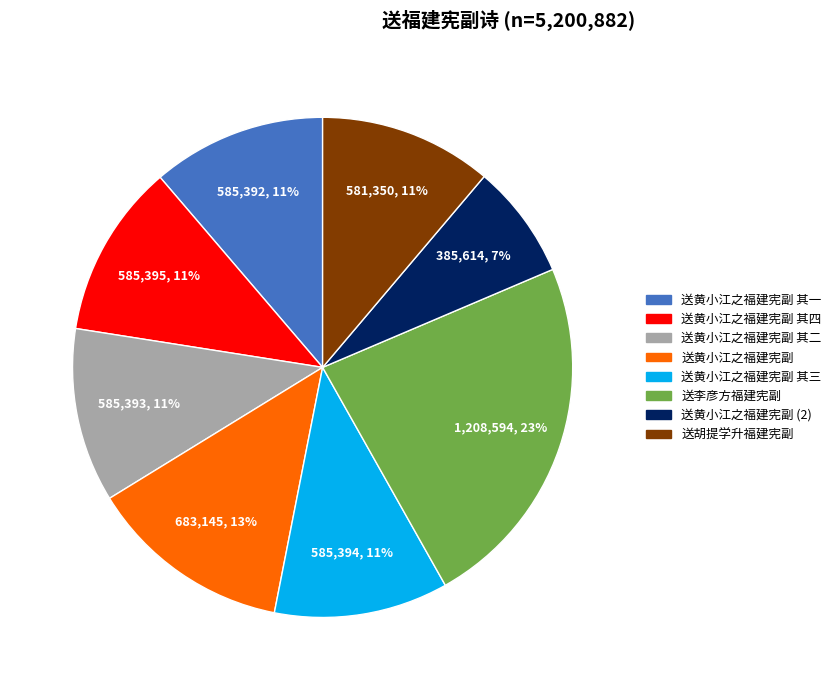

What percentage is the 送黄小江之福建宪副 其二 slice, to the nearest percent?

11%